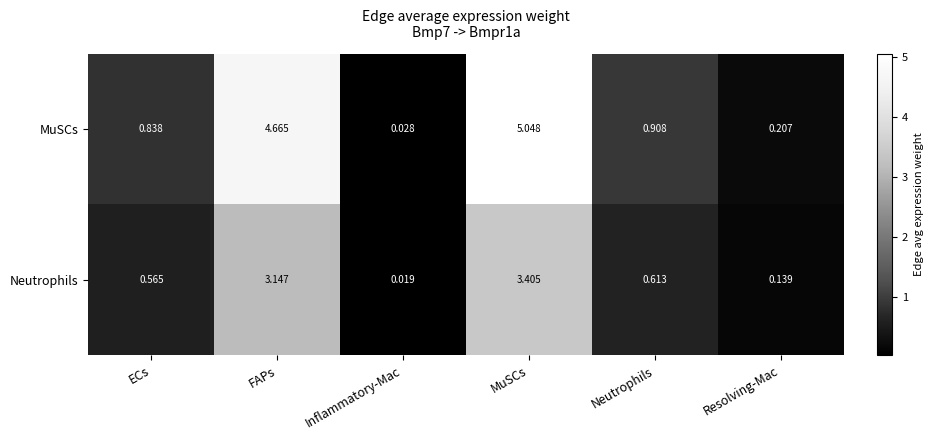

Where is MuSCs nearest to the value 2?

Neutrophils